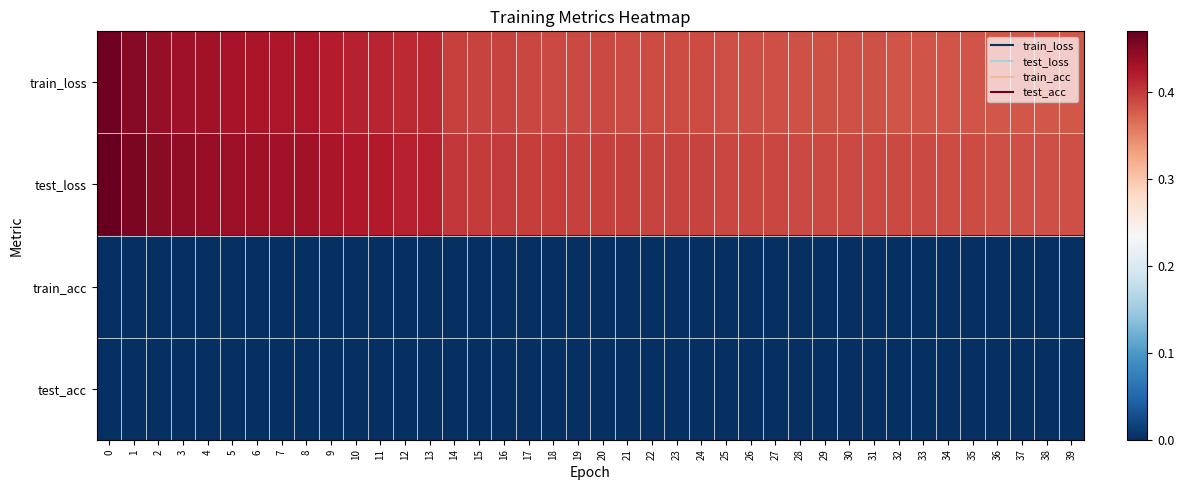

How many data points does each series have?

40